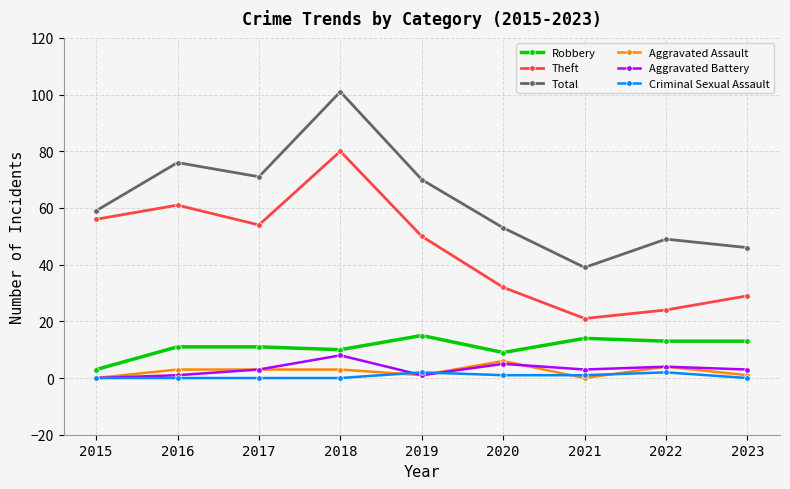

Is the value of Aggravated Assault at 2019 greater than the value of Theft at 2019?

No